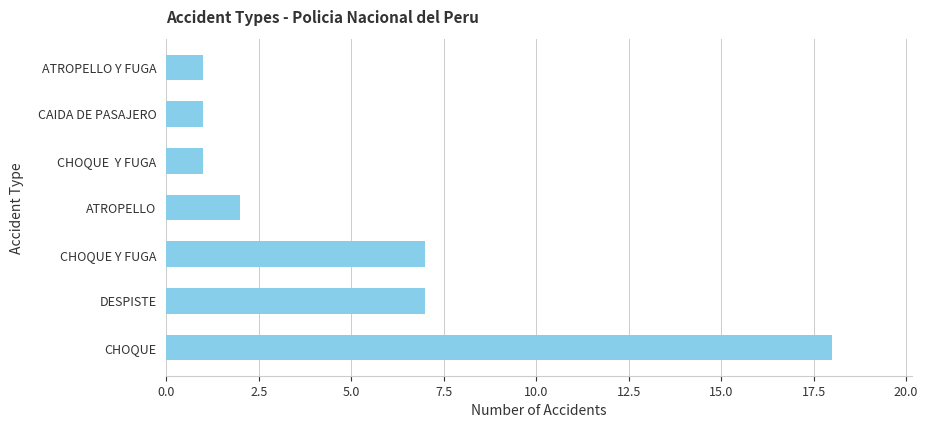

What is the minimum value shown in the chart?

1